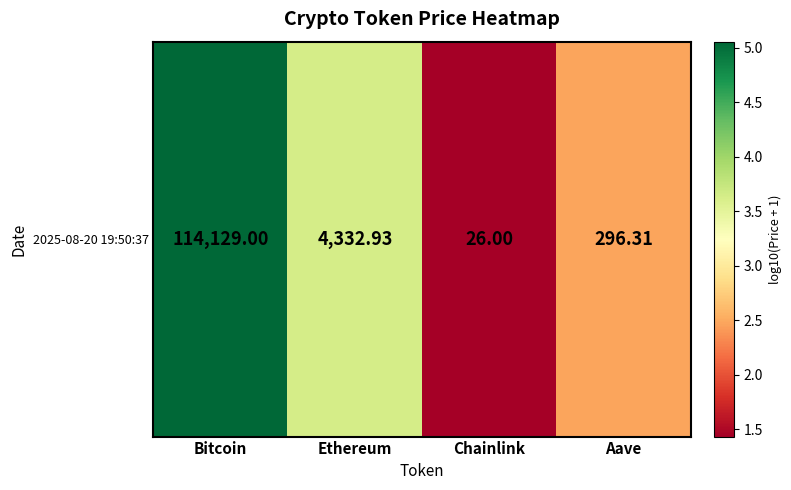

What is the ratio of the value at Aave to the value at Ethereum?

0.7